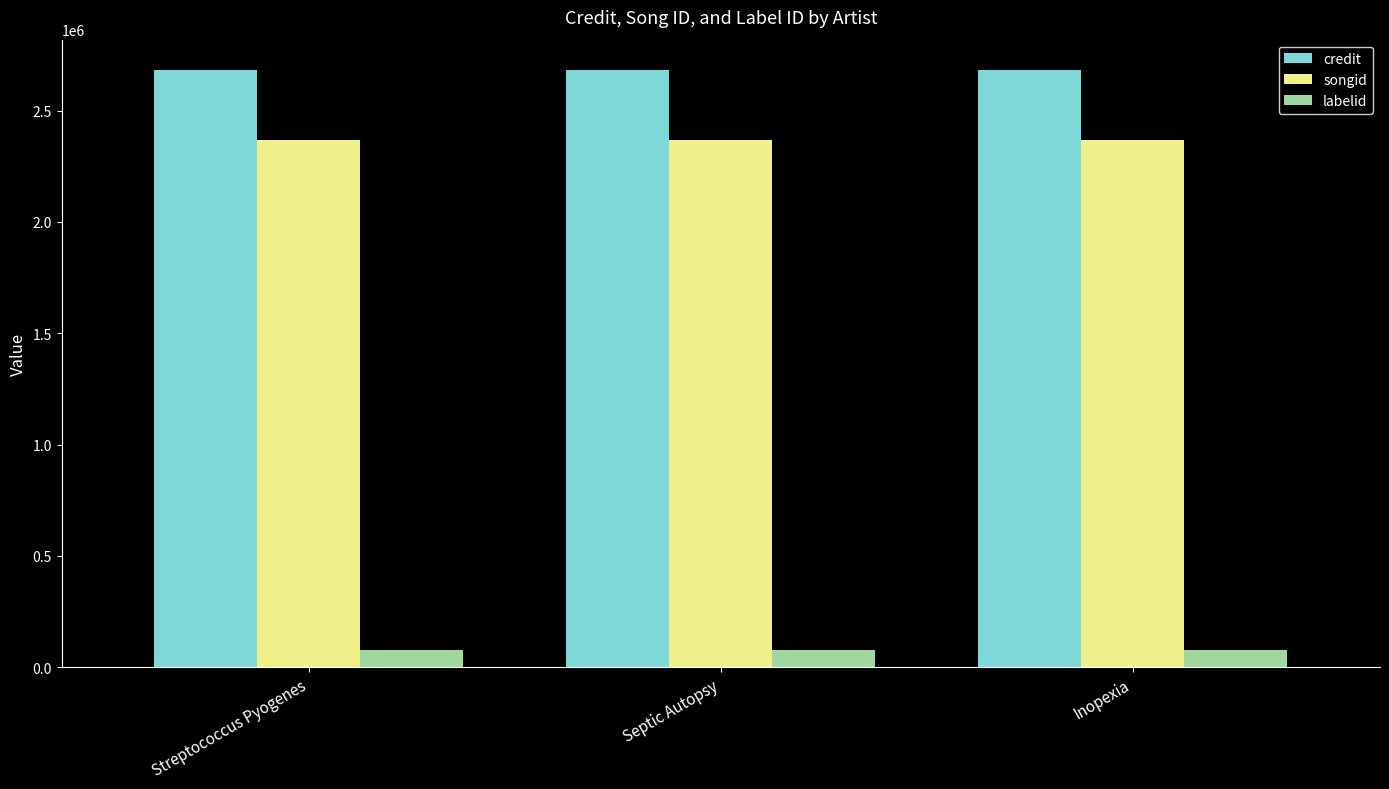

What is the label of the 2nd bar from the left?

Septic Autopsy